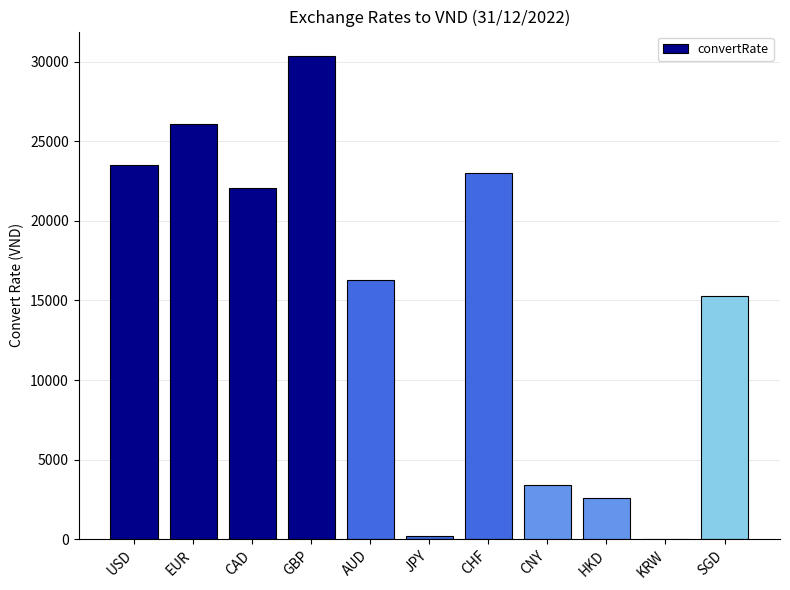

Approximately how many times larger is the value at AUD compared to EUR?

0.6